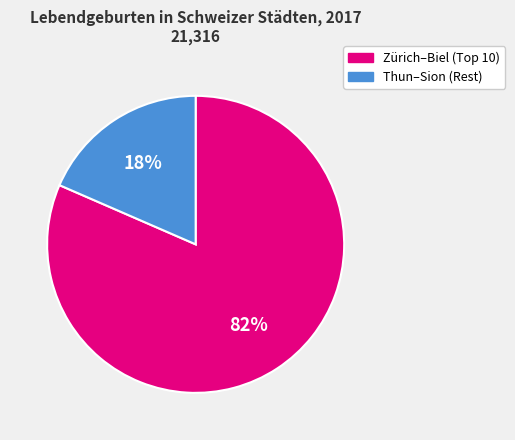

To the nearest percent, what is the average slice percentage?

50%